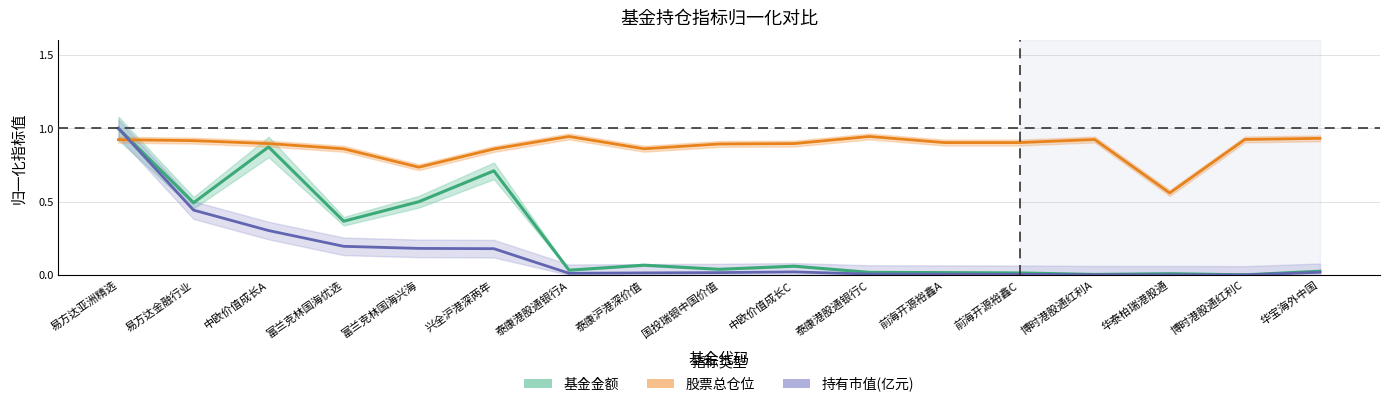

The value of 基金金额 at 泰康港股通银行C is 0.0. True or false?

True